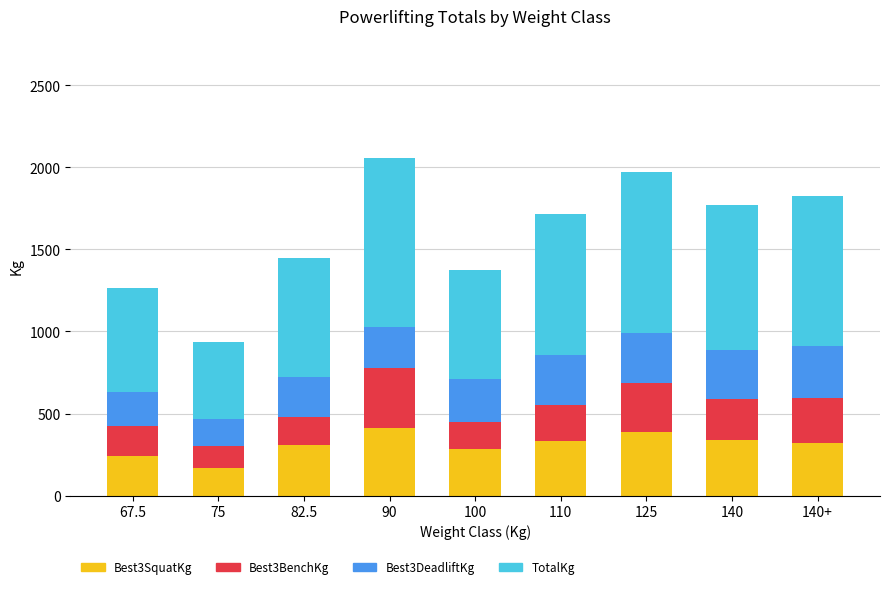

What is the total value across all series at 110?

1715.0